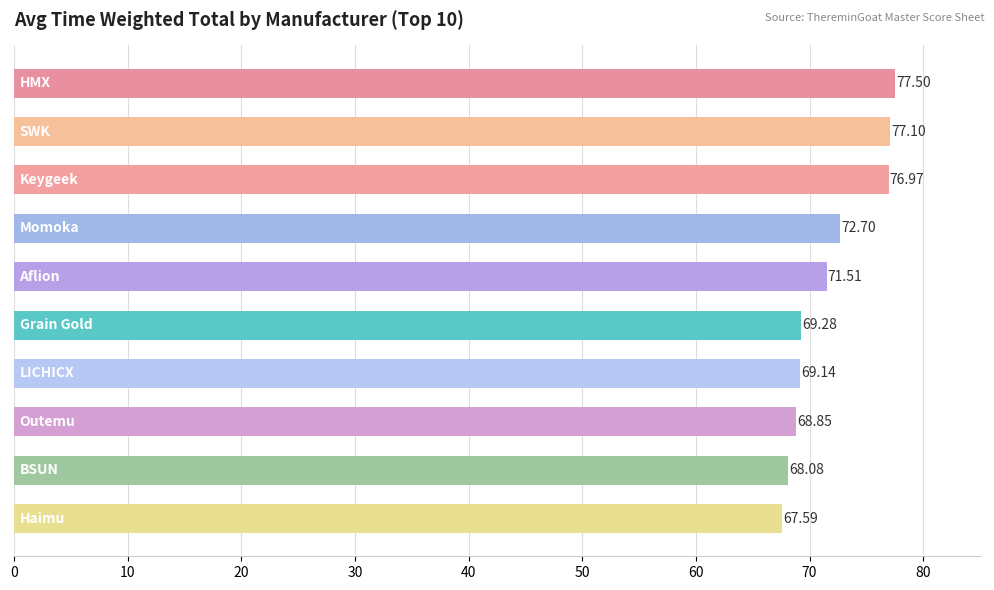

What is the average value?

71.9